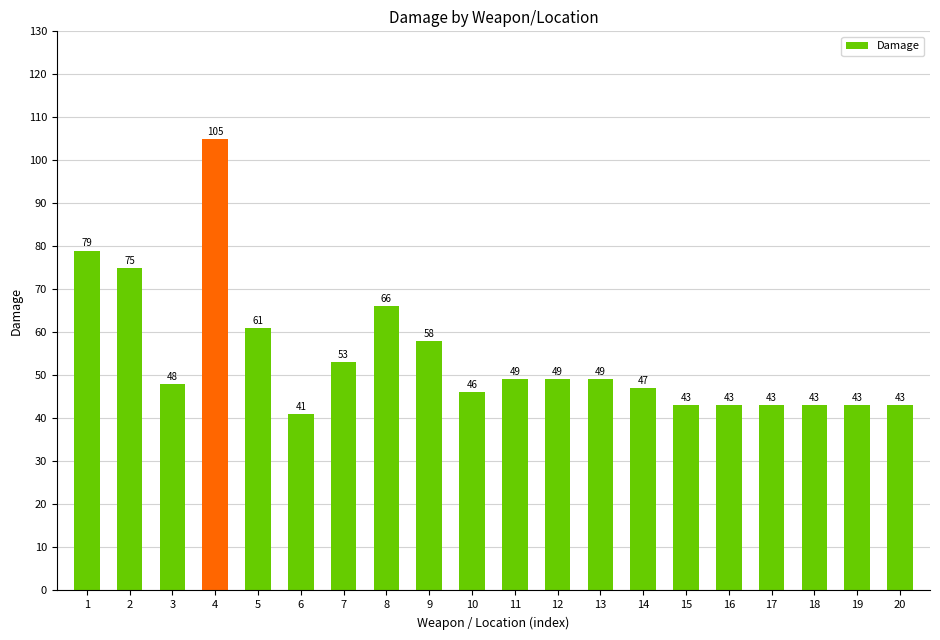

What is the difference between the values at 14 and 3?

1